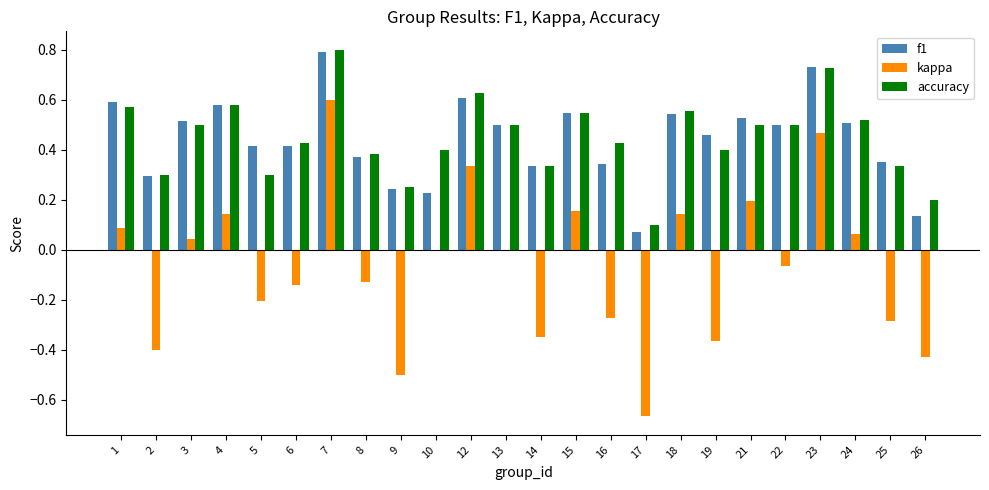

How many groups of bars are there?

24